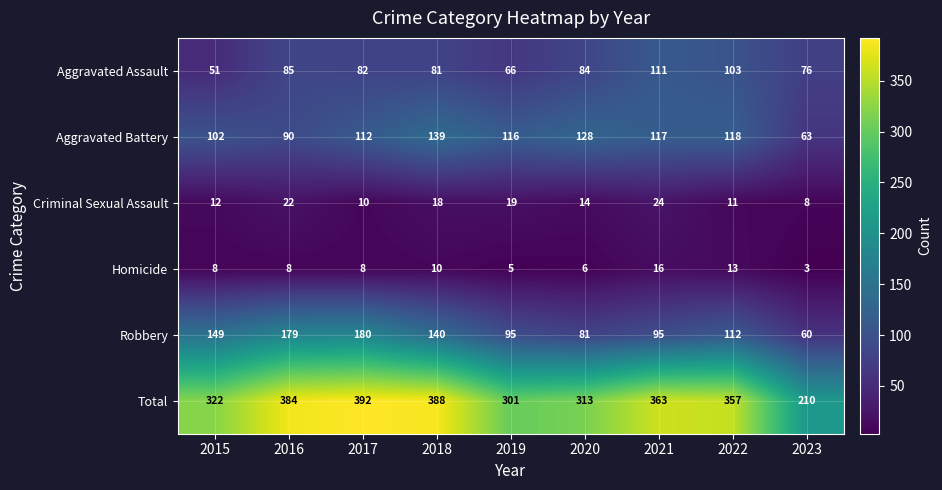

Which series has the widest spread of values?

Total